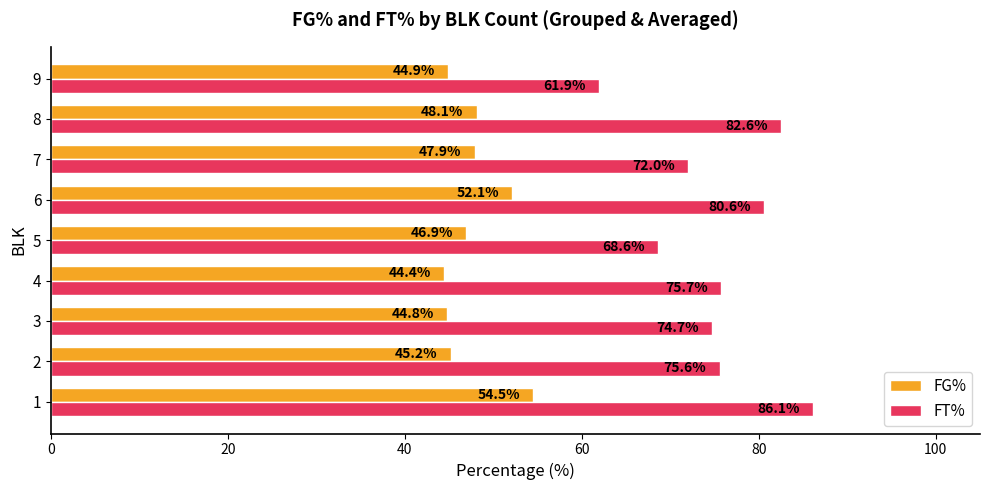

How many series are shown in this chart?

2